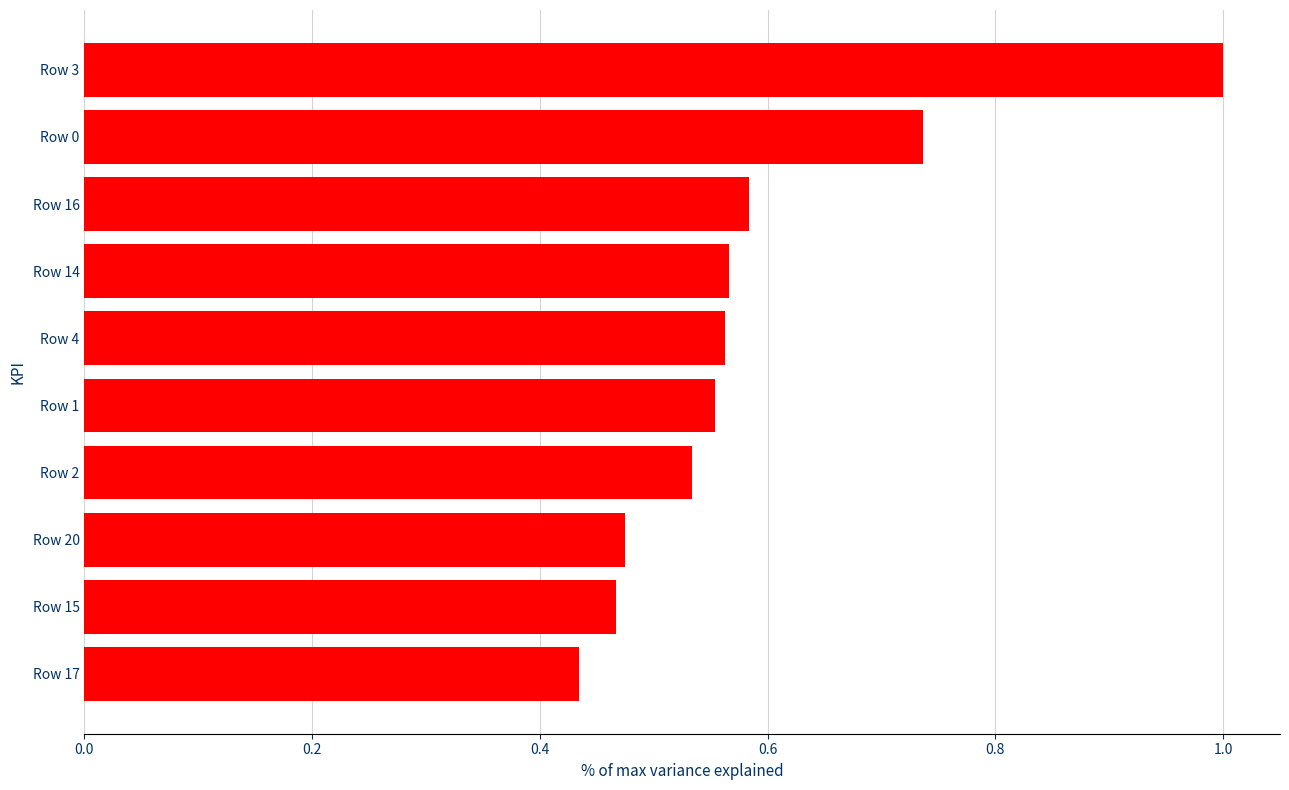

How many values are between 0 and 1?

10